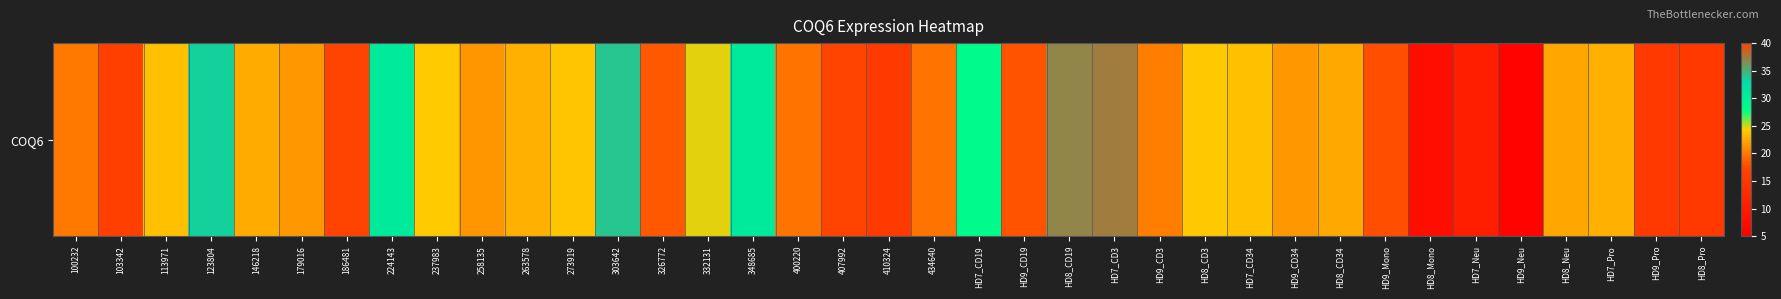

Where does the data first go above 21?

113971